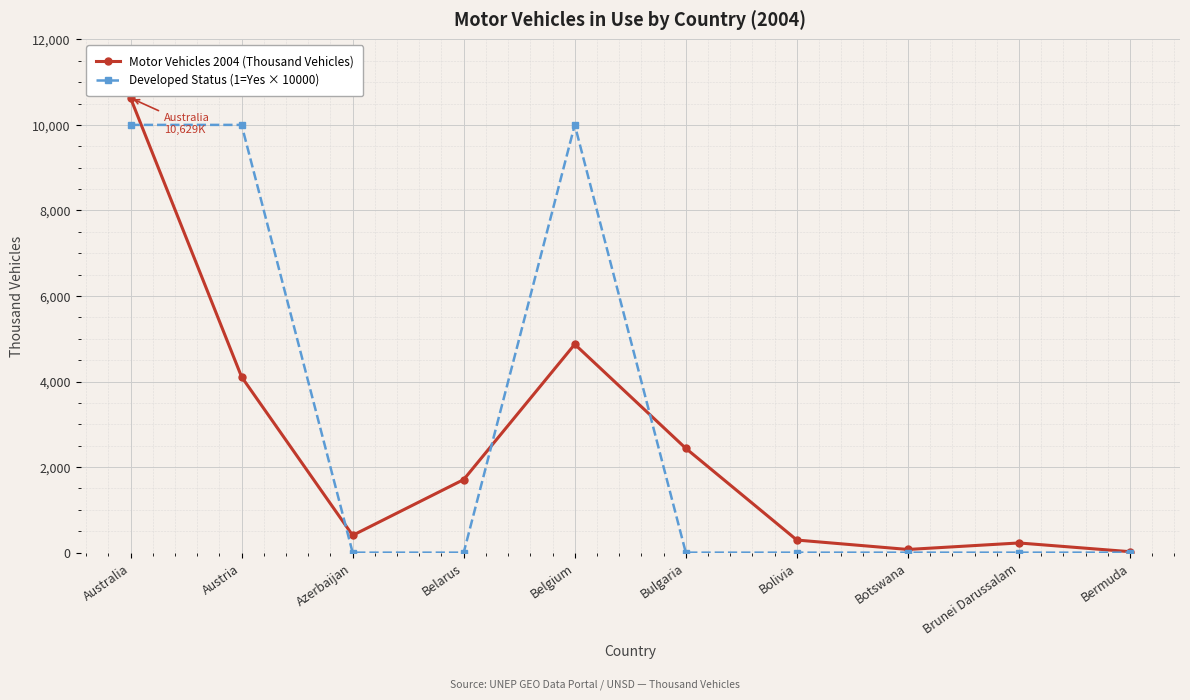

In Motor Vehicles 2004 (Thousand Vehicles), how many points are lower than both neighbors (excluding endpoints)?

2